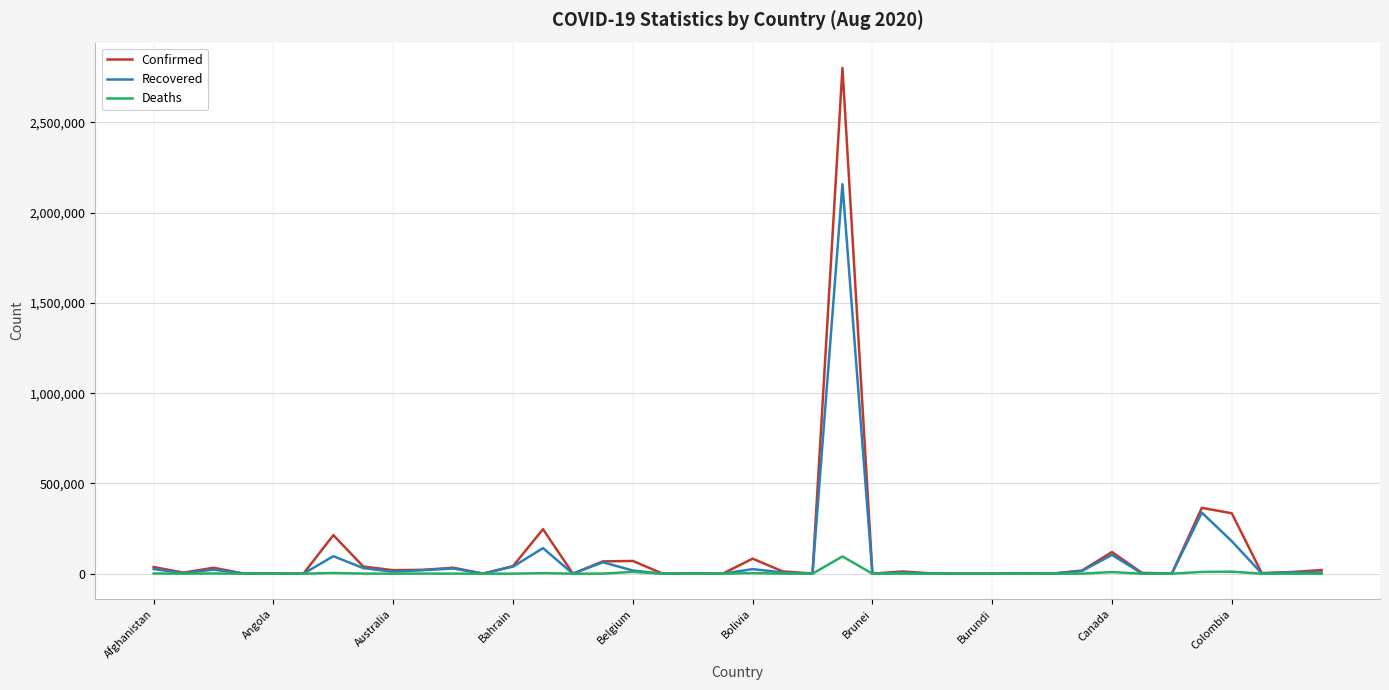

What is the sum of all Confirmed values?

4628840